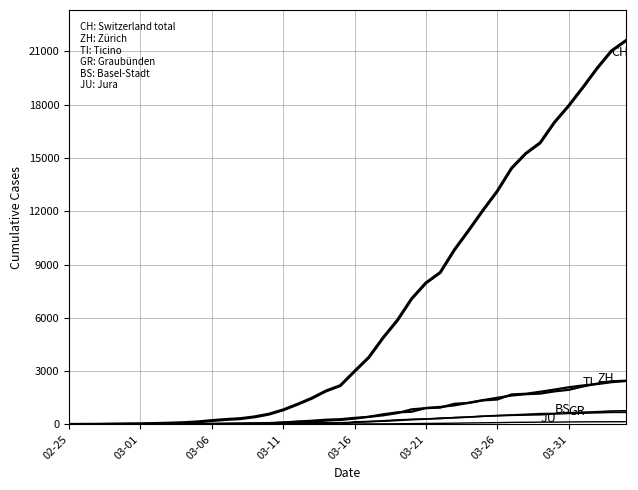

How many lines are shown in the chart?

6